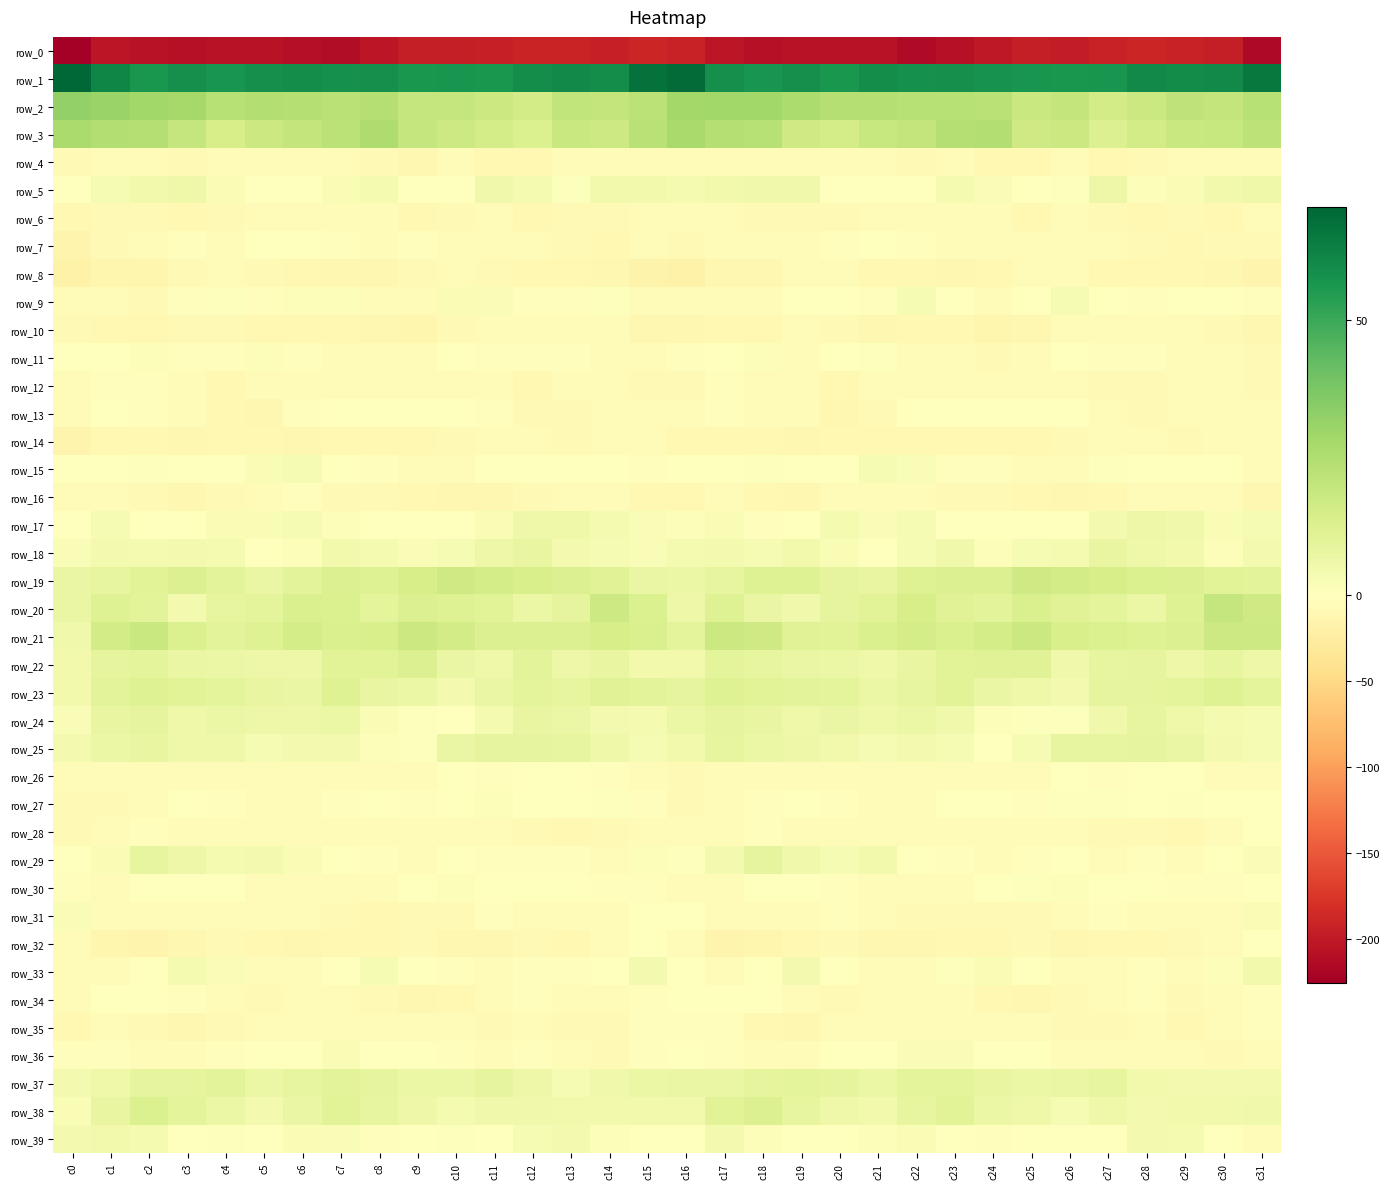

True or false: row_12 has a value of -7.7 at c21.

False